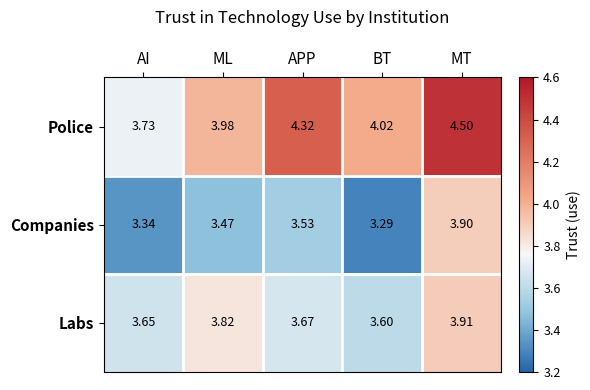

Which label corresponds to the largest value in the chart?

MT